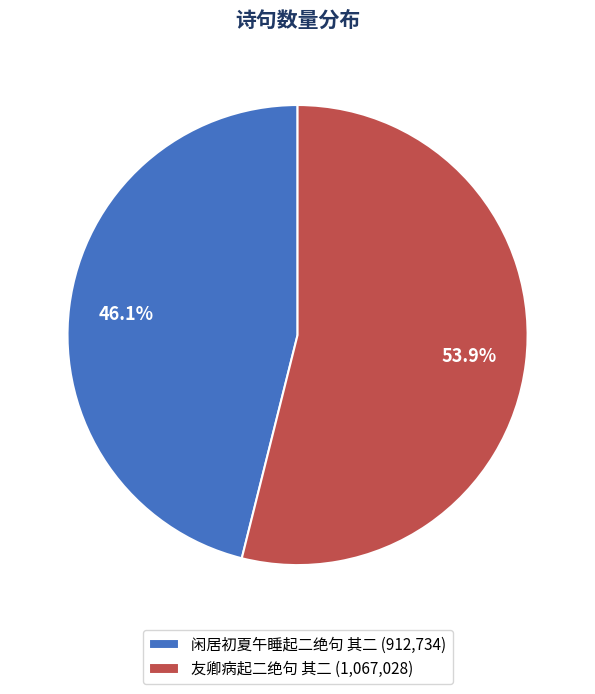

True or false: 闲居初夏午睡起二绝句 其二 accounts for 34% of the total.

False